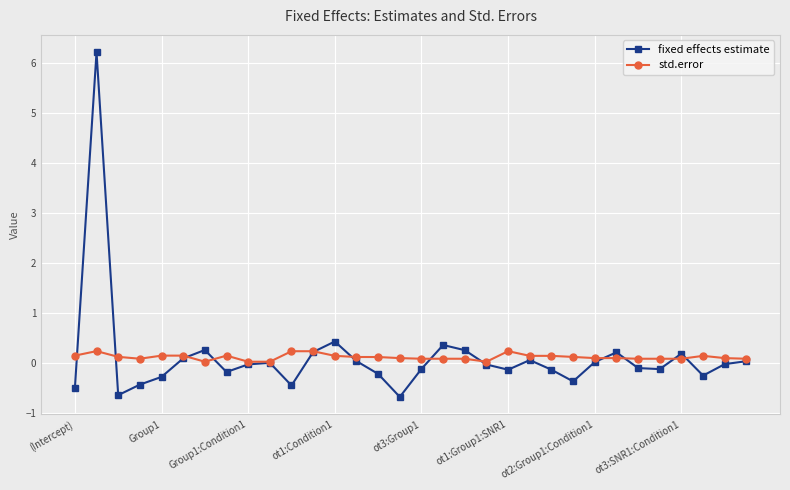

Which series has the largest range (max minus min)?

fixed effects estimate